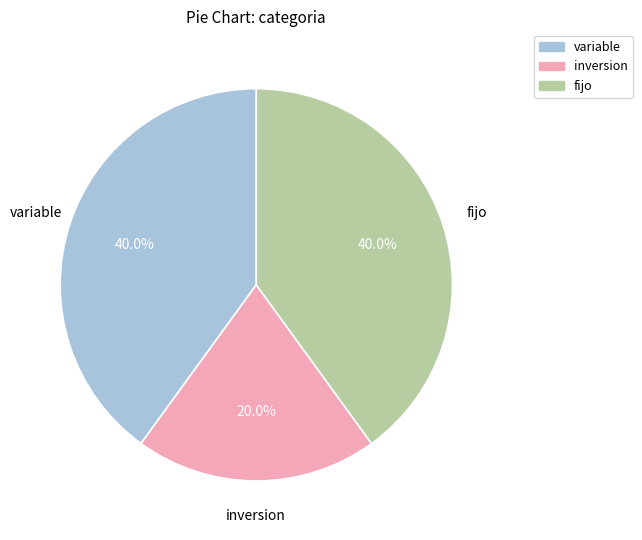

Does any single category account for the majority?

No